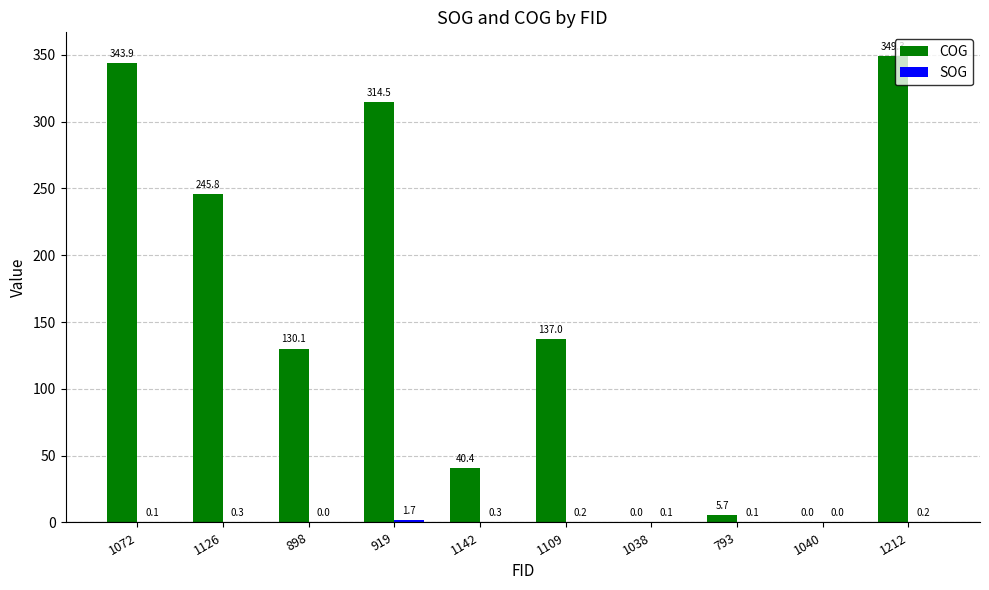

What is the highest value of the COG series?

349.3